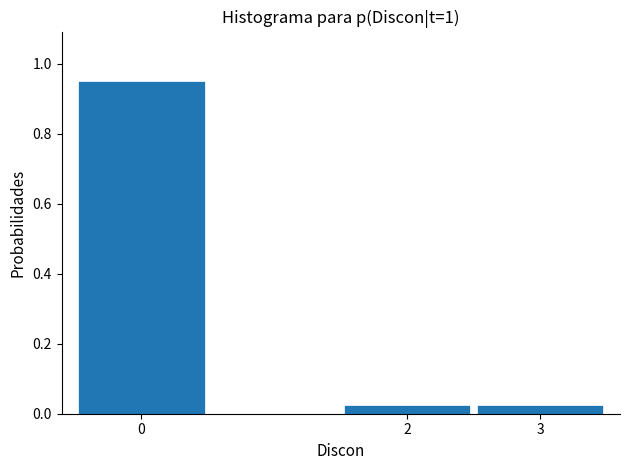

What is the sum of all values?

1.0